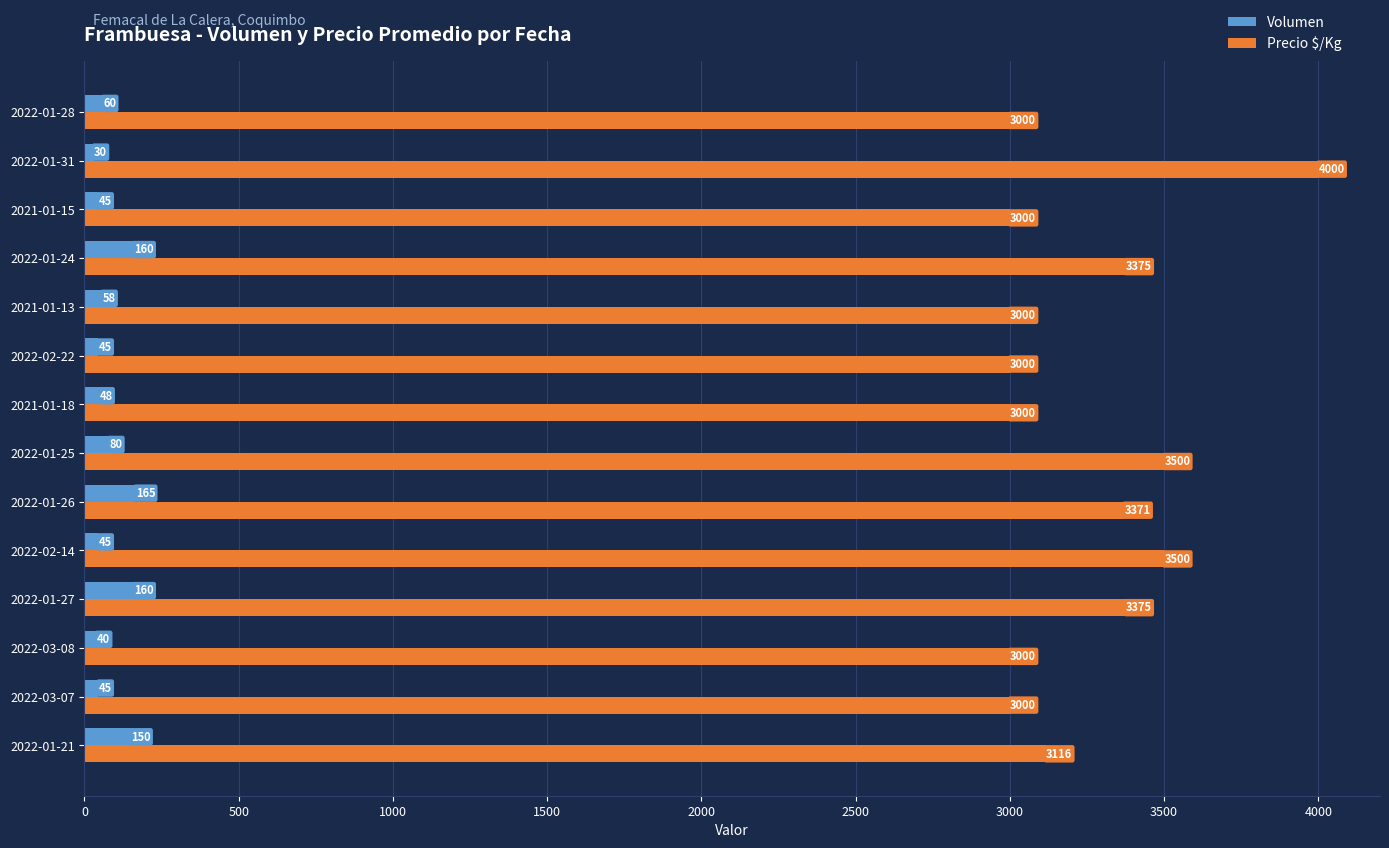

How many values in the Volumen series are below 58?

7